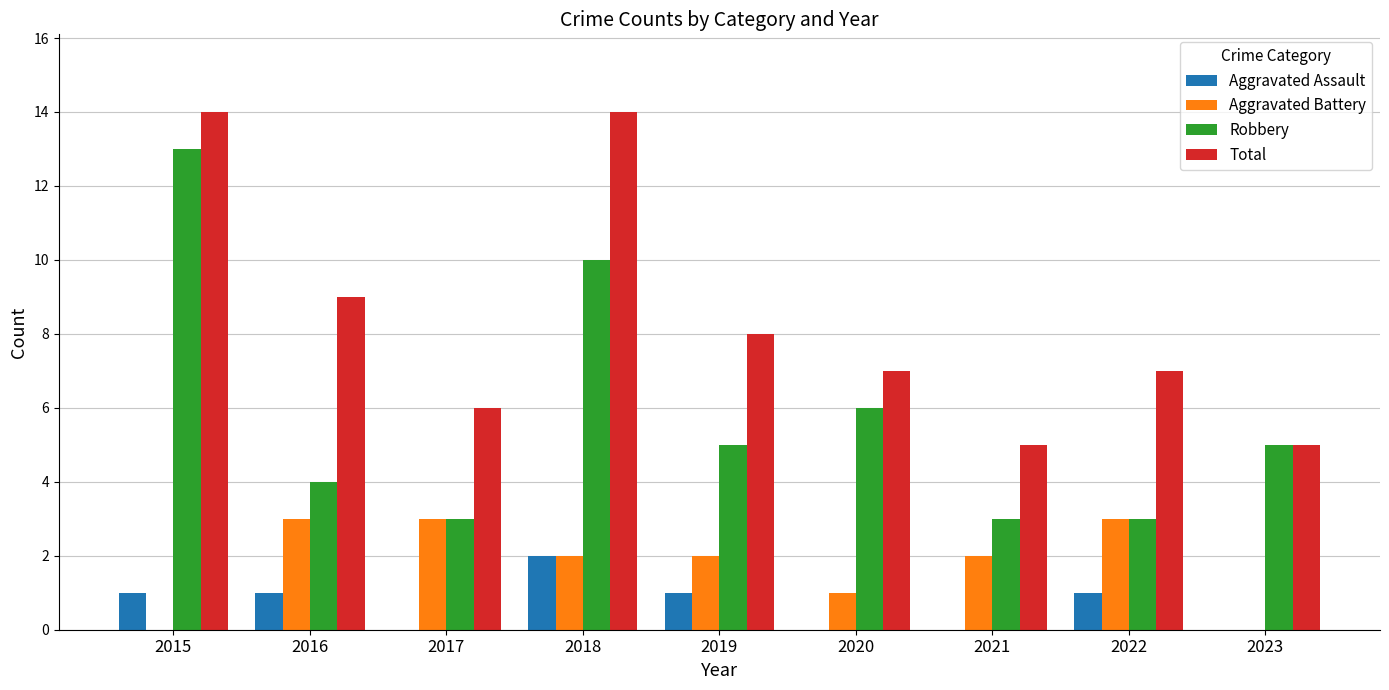

Which series has the largest total across all categories?

Total